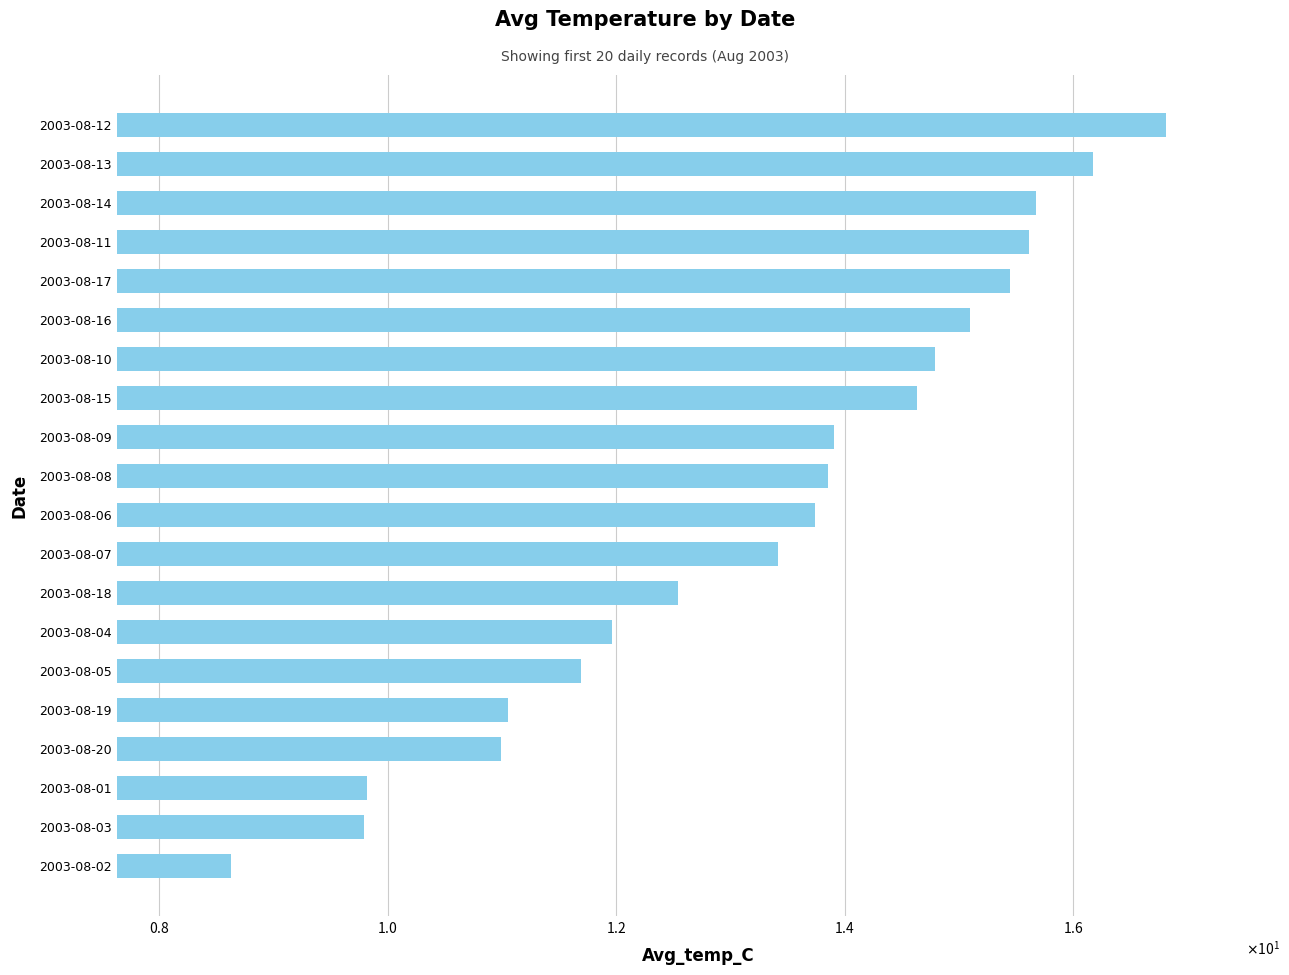

What is the maximum value shown in the chart?

16.8